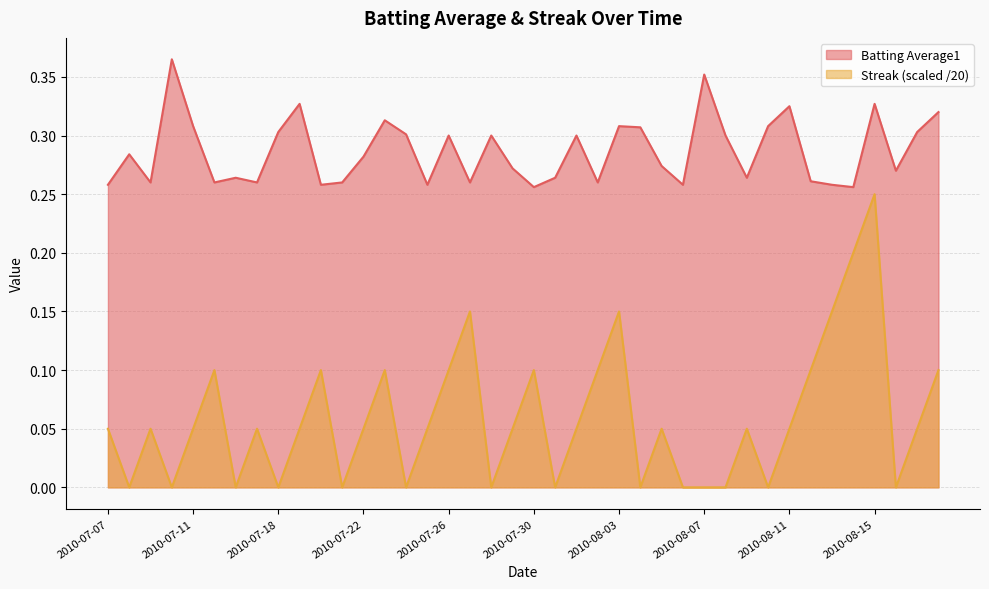

Which category has the lowest value across all series?

2010-07-08